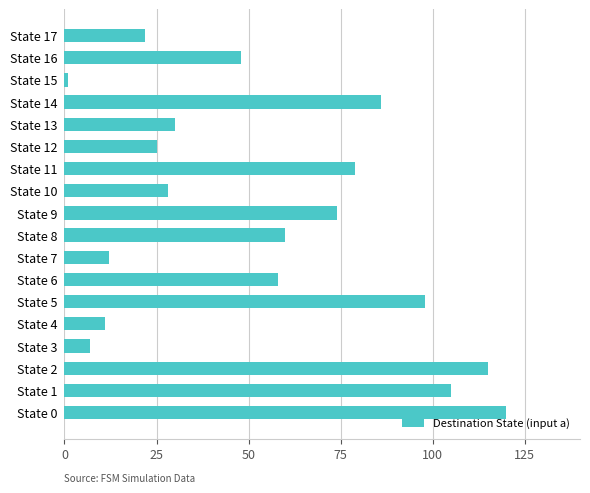

Between State 2 and State 10, which is larger?

State 2